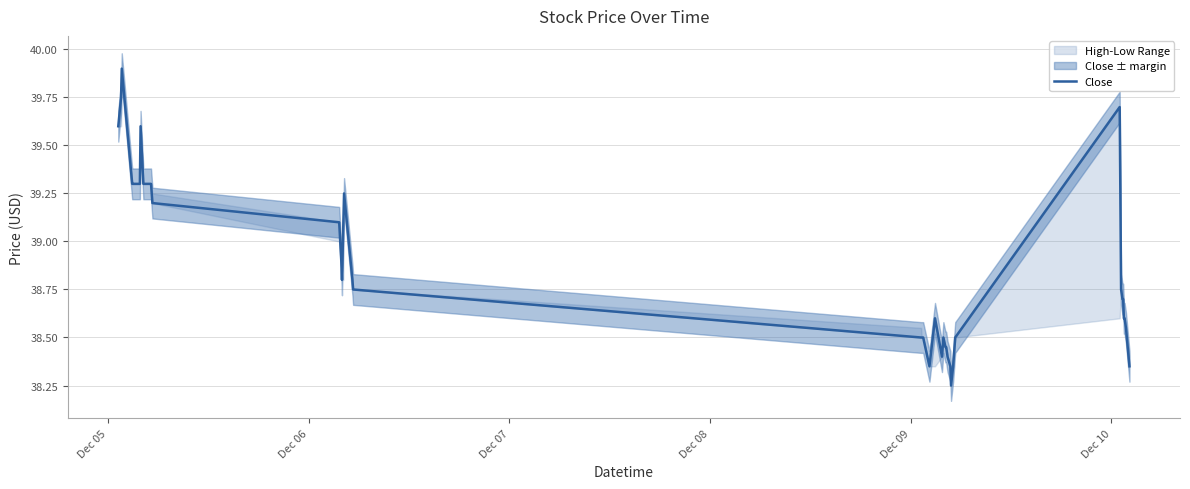

How many points are lower than both their immediate neighbors (excluding endpoints)?

4